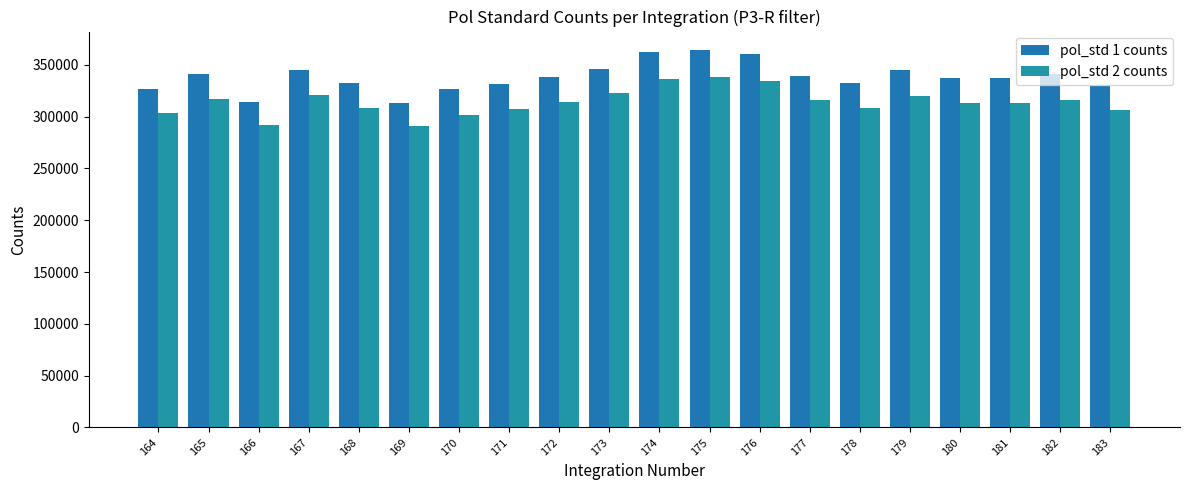

How many values in the pol_std 1 counts series are below 338254?

10